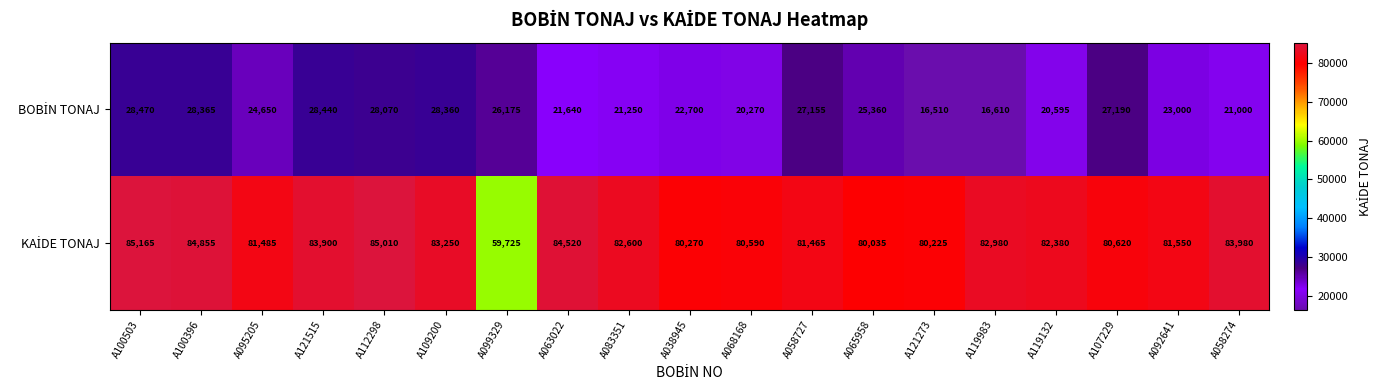

At which category is the sum across all series the highest?

A100503